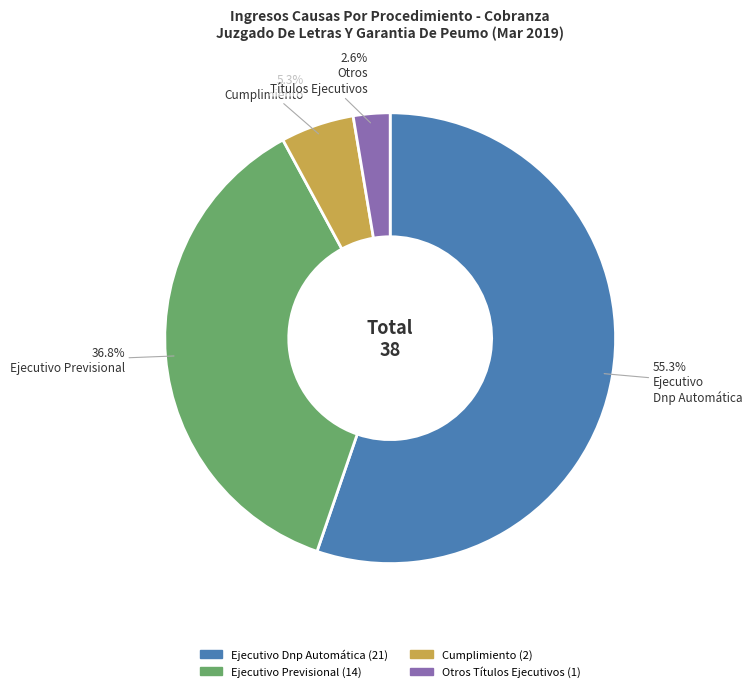

What percentage is NOT represented by Cumplimiento?

94.7%